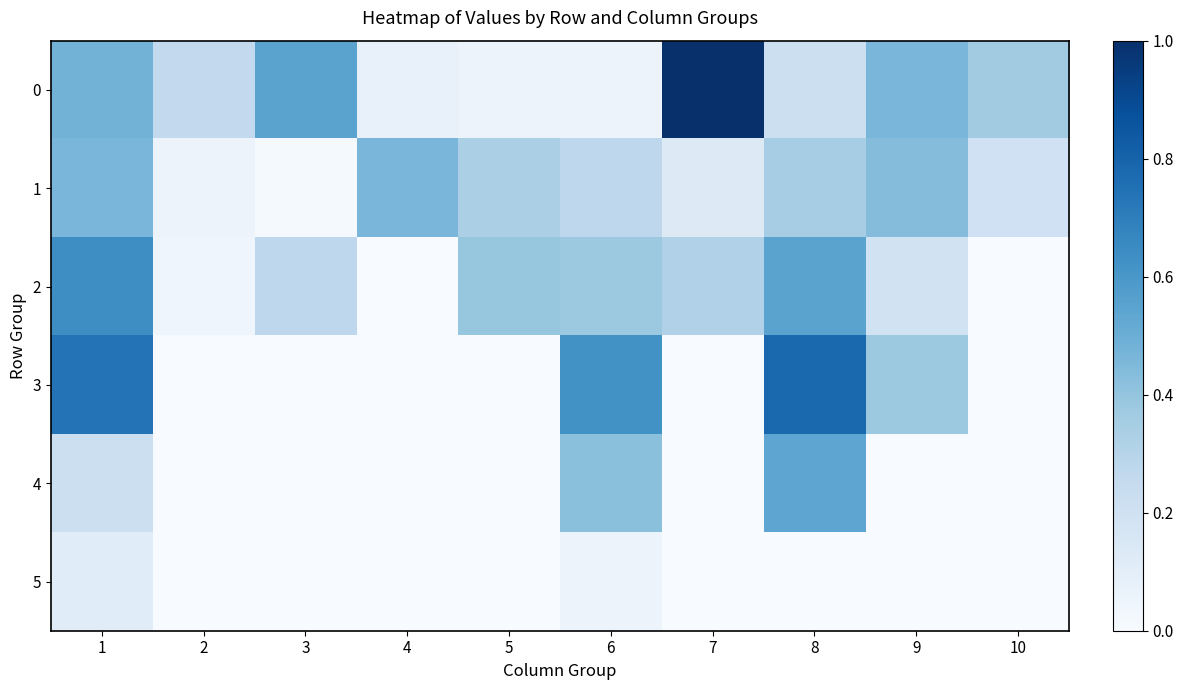

Reading left to right, list all the values displayed in this chart.

0: 1=0.5	2=0.3	3=0.6	4=0.1	5=0.1	6=0.1	7=1.0	8=0.2	9=0.5	10=0.4
1: 1=0.5	2=0.1	3=0.0	4=0.5	5=0.3	6=0.3	7=0.1	8=0.3	9=0.4	10=0.2
2: 1=0.6	2=0.0	3=0.3	4=0.0	5=0.4	6=0.4	7=0.3	8=0.6	9=0.2	10=0.0
3: 1=0.7	2=0.0	3=0.0	4=0.0	5=0.0	6=0.6	7=0.0	8=0.8	9=0.4	10=0.0
4: 1=0.2	2=0.0	3=0.0	4=0.0	5=0.0	6=0.4	7=0.0	8=0.5	9=0.0	10=0.0
5: 1=0.1	2=0.0	3=0.0	4=0.0	5=0.0	6=0.1	7=0.0	8=0.0	9=0.0	10=0.0